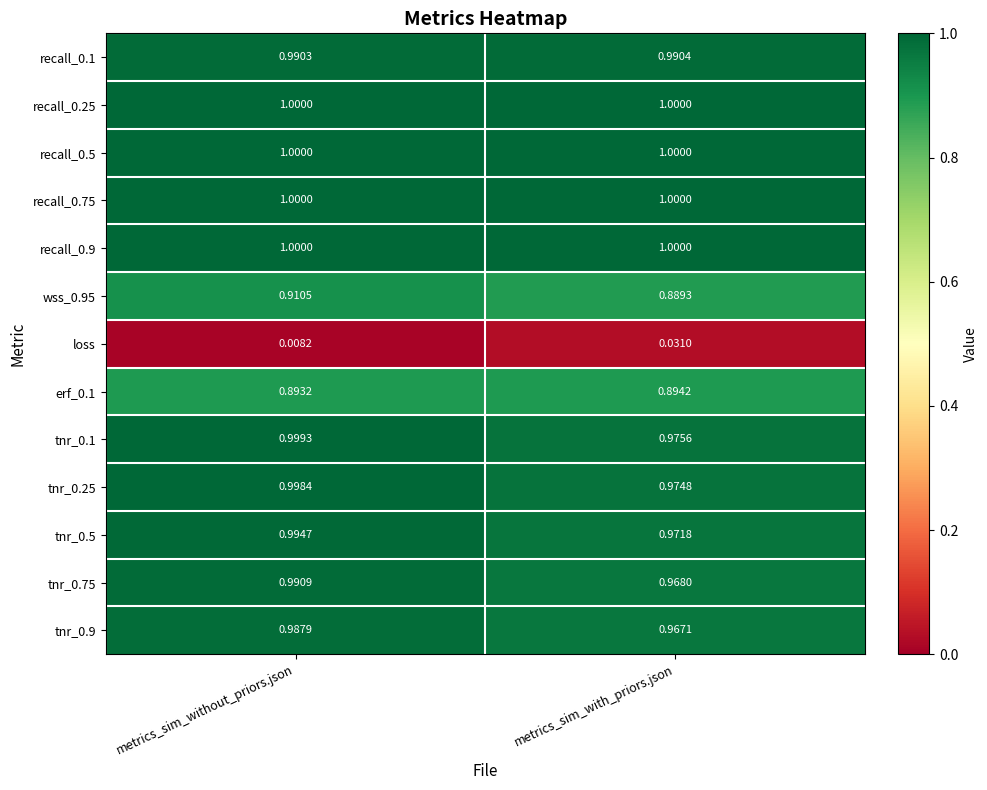

Count the number of categories in the chart.

2